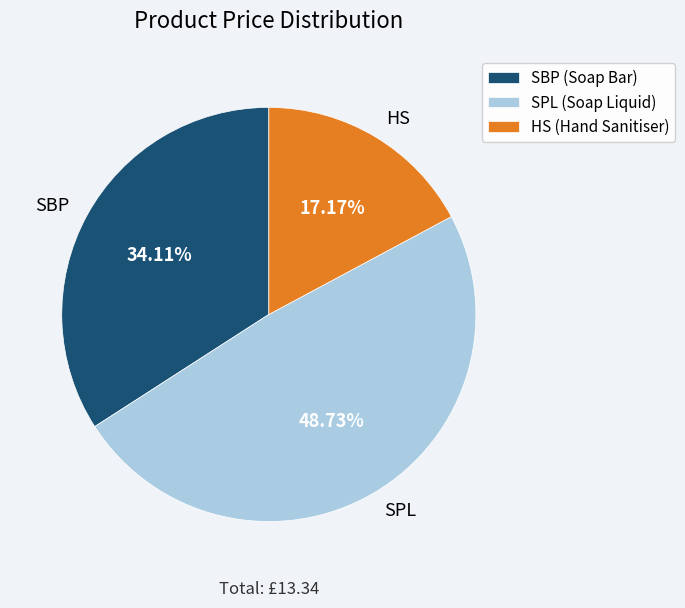

To the nearest percent, what percentage of the pie is SPL?

49%